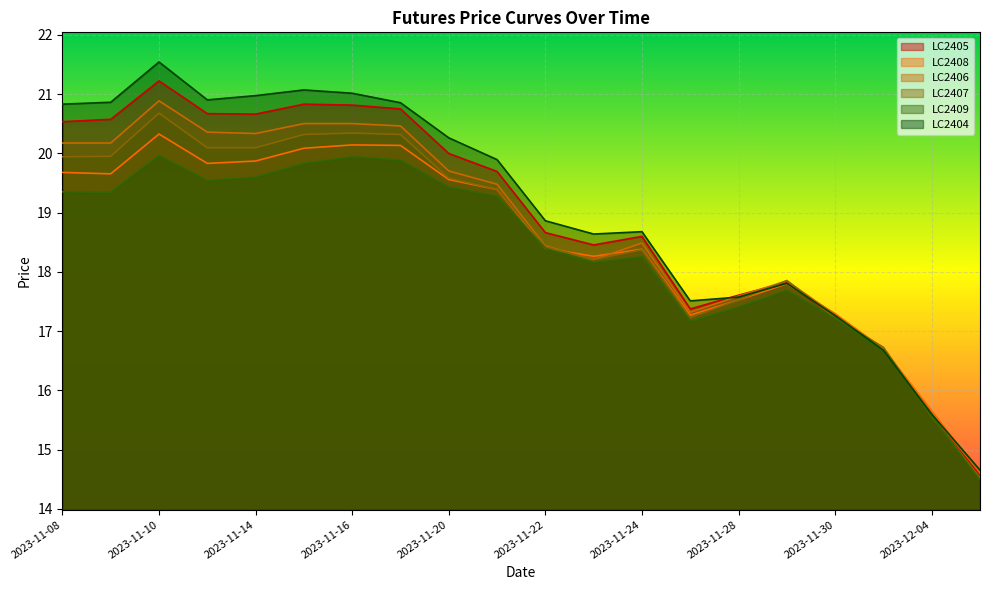

Is the value of LC2408 at 2023-11-21 greater than the value of LC2409 at 2023-11-27?

Yes